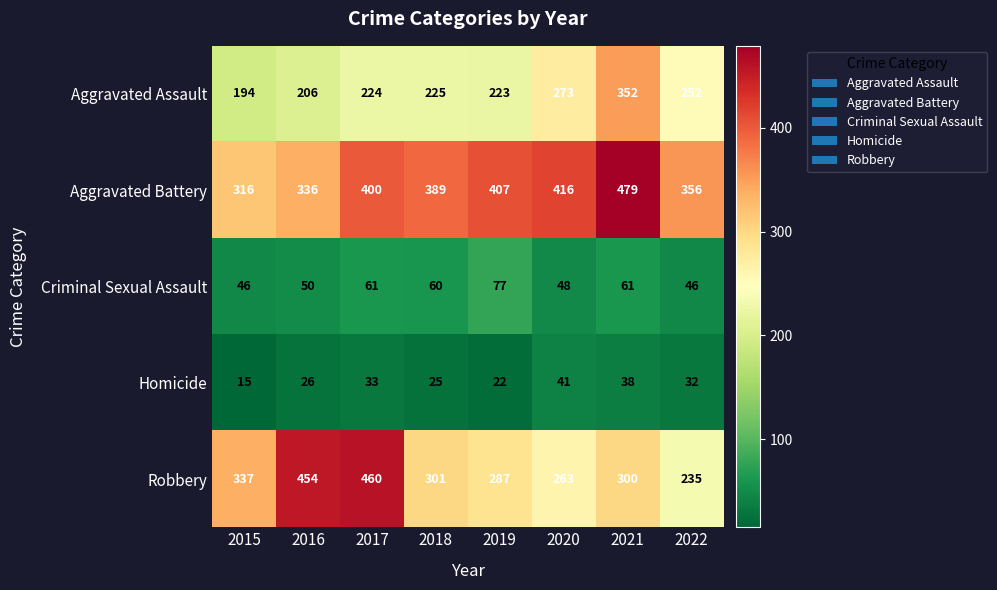

What is the spread (max minus min) of values at 2020?

375